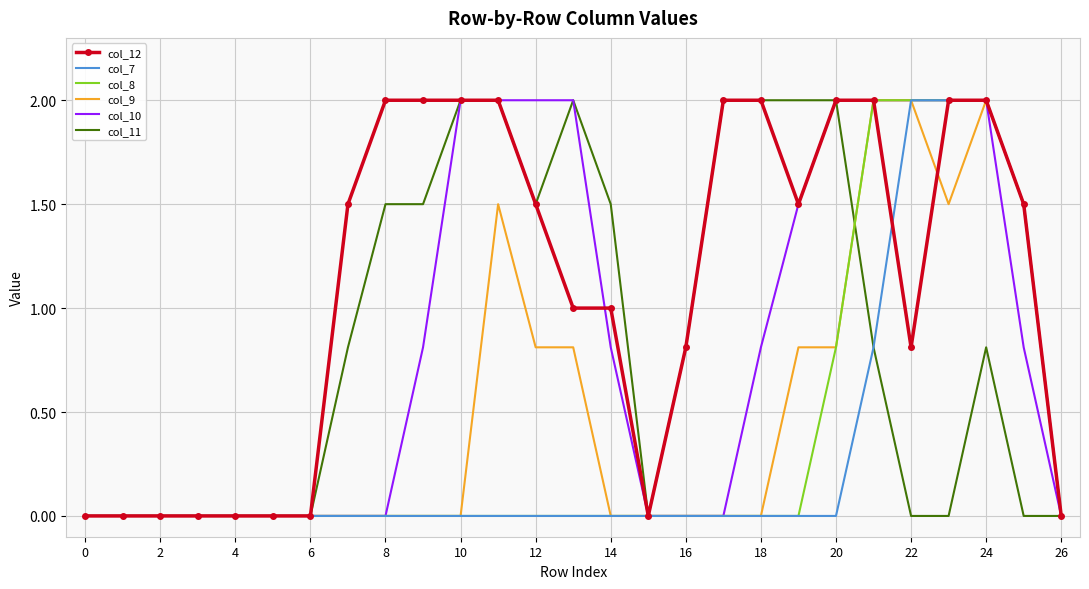

What is the greatest value displayed?

2.0